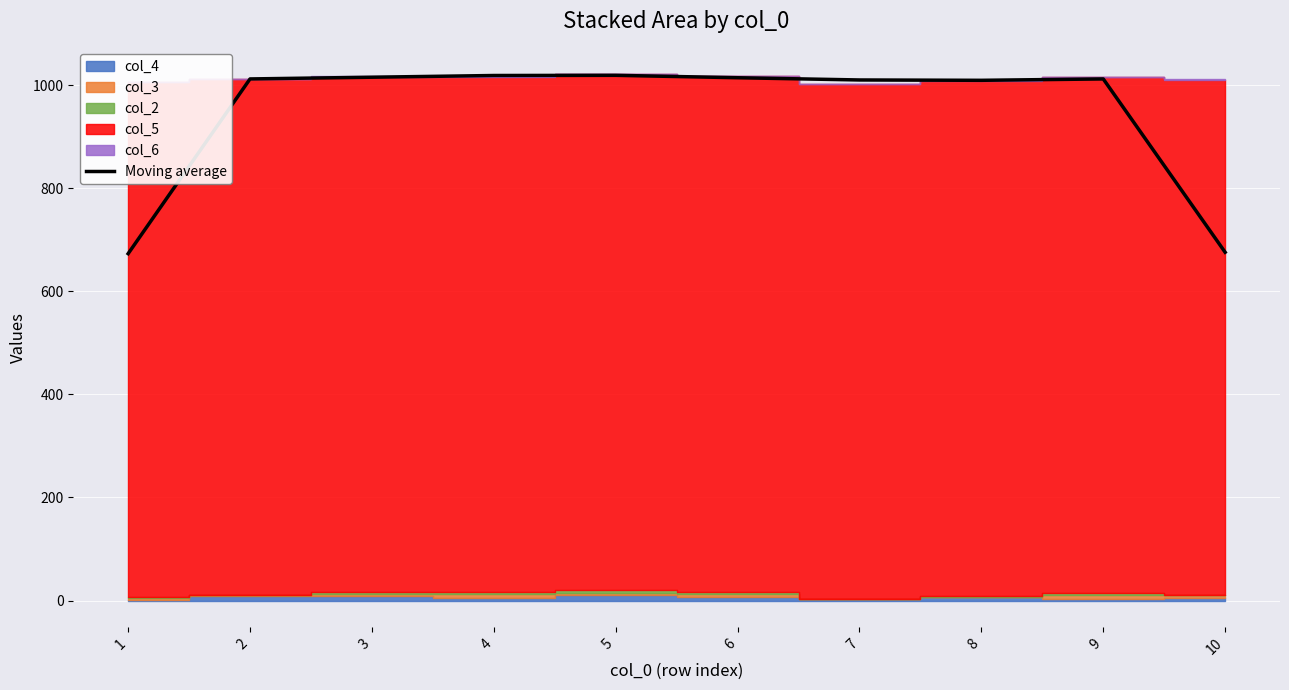

Which category has the lowest value across all series?

1